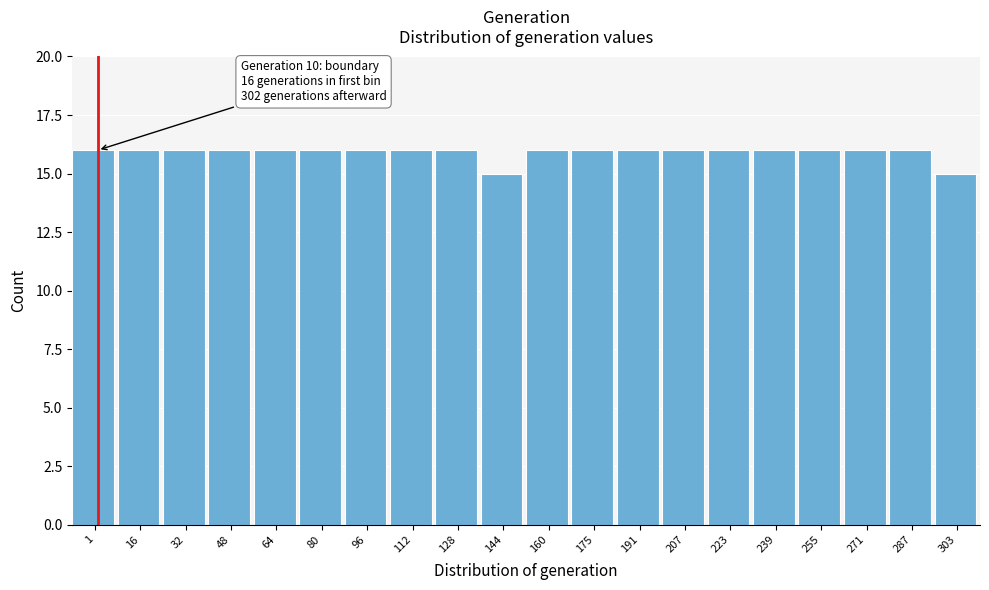

Reading left to right, transcribe all the data shown in this chart.

16	16	16	16	16	16	16	16	16	15	16	16	16	16	16	16	16	16	16	15